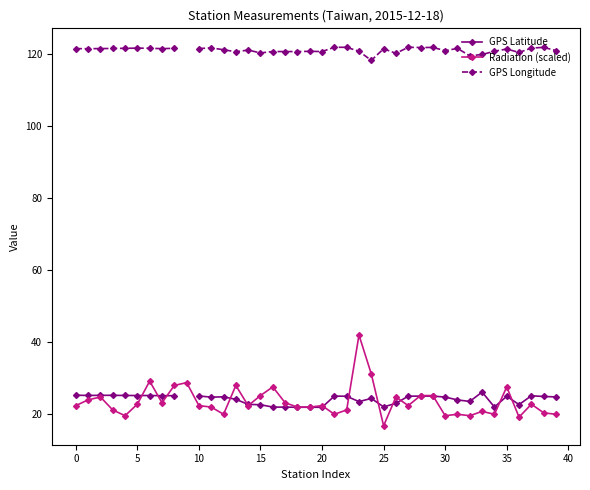

True or false: Radiation (scaled) has more than 2 points higher than both neighbors.

True